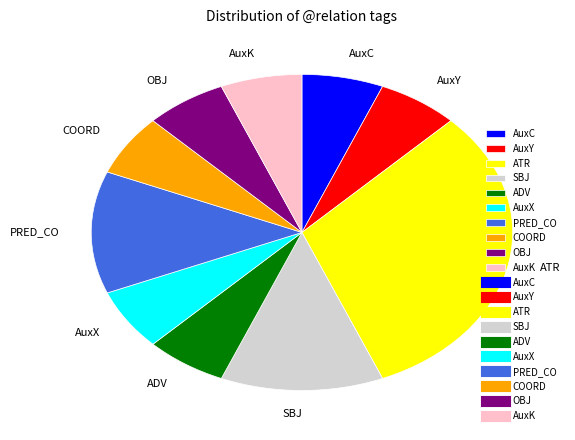

Which category has the biggest portion of the pie?

ATR